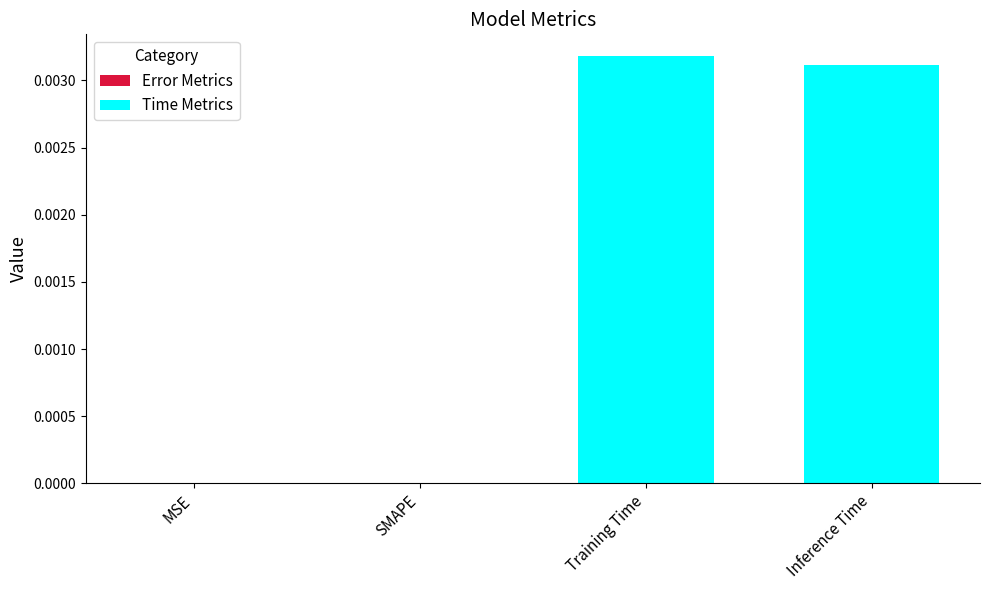

Is it true that the value at SMAPE is 0.0?

True